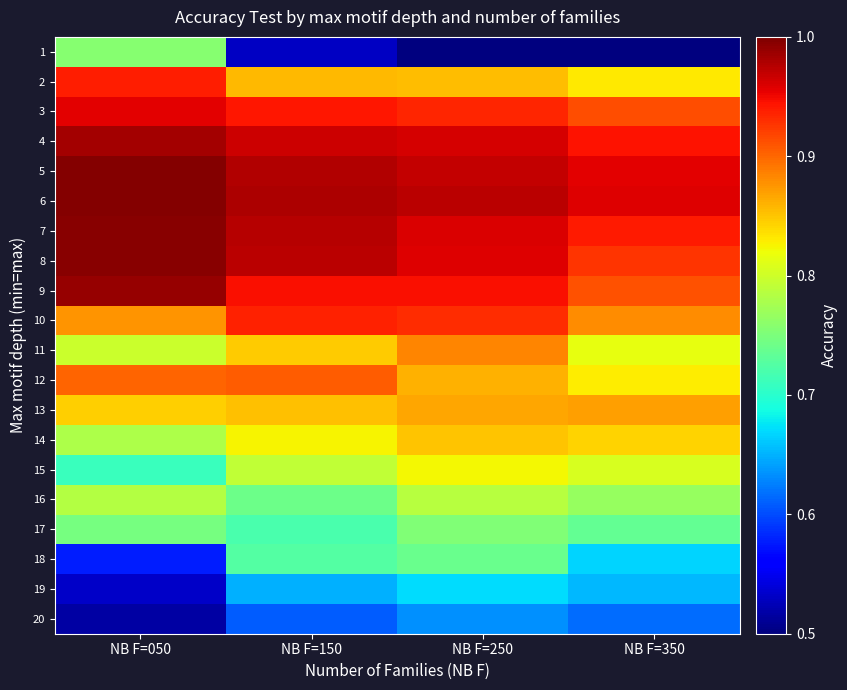

What is the difference between the highest and lowest values at NB F=250?

0.5